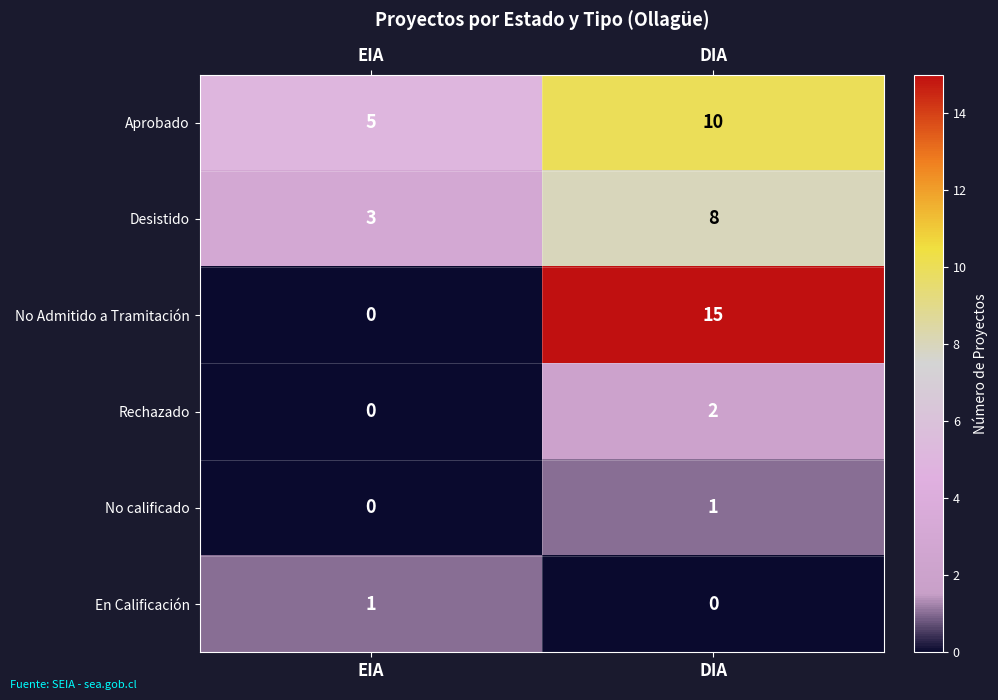

At which category is the sum across all series the highest?

DIA